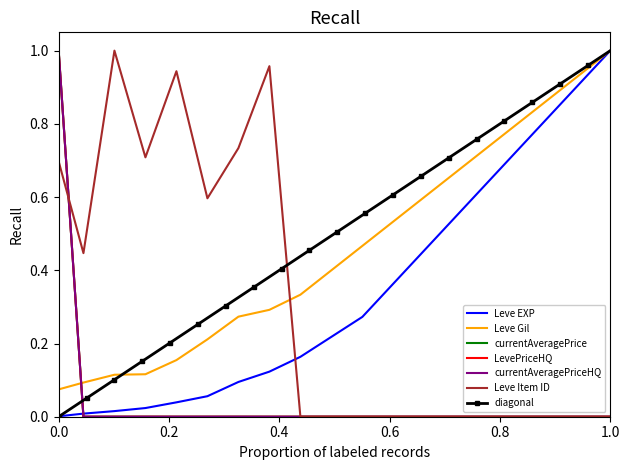

True or false: Leve Gil and currentAveragePriceHQ cross at least once.

True